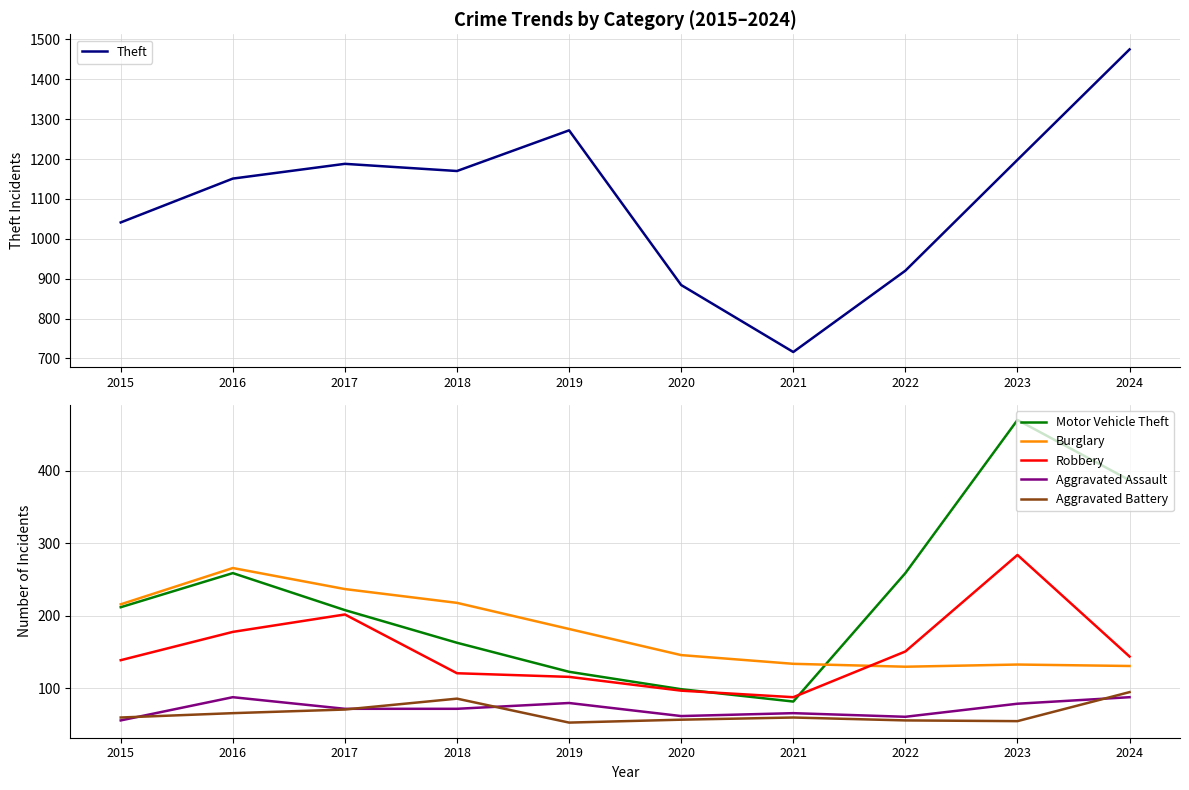

Rank the categories by Theft value from highest to lowest.

2024, 2019, 2023, 2017, 2018, 2016, 2015, 2022, 2020, 2021